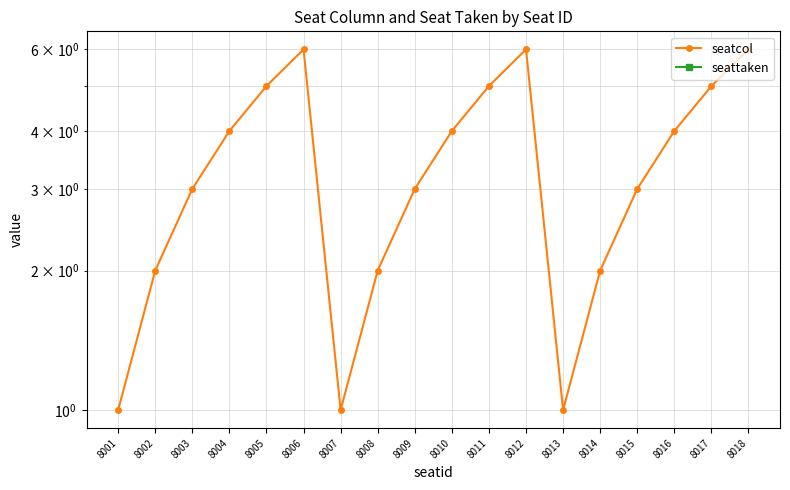

True or false: seatcol has a value of 5 at 8017.

True